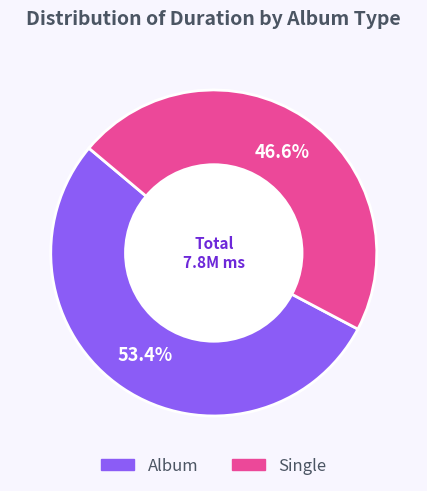

Is there a majority slice in this chart?

Yes